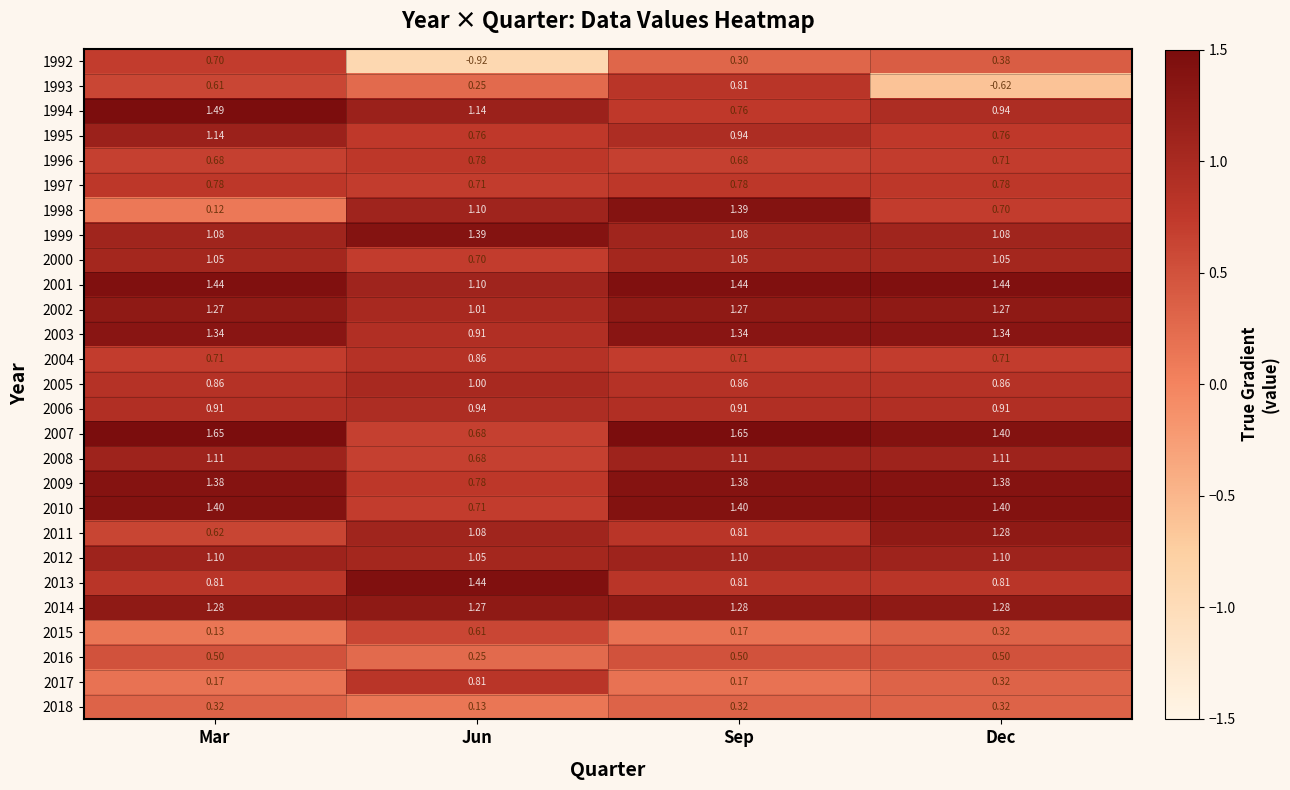

At how many categories does at least one series exceed 0?

4